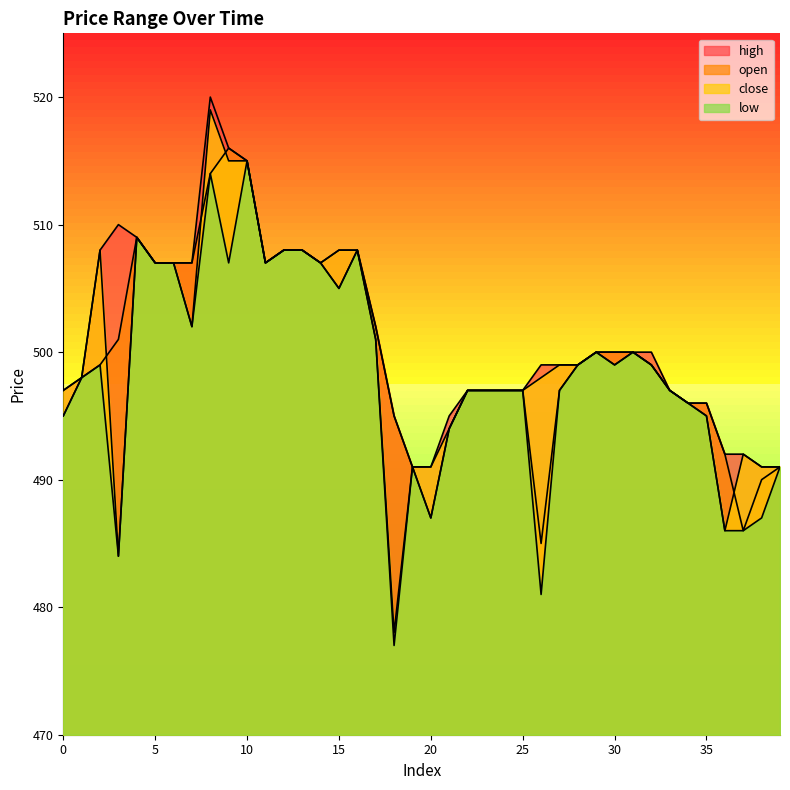

The value of open at 5 is 861. True or false?

False